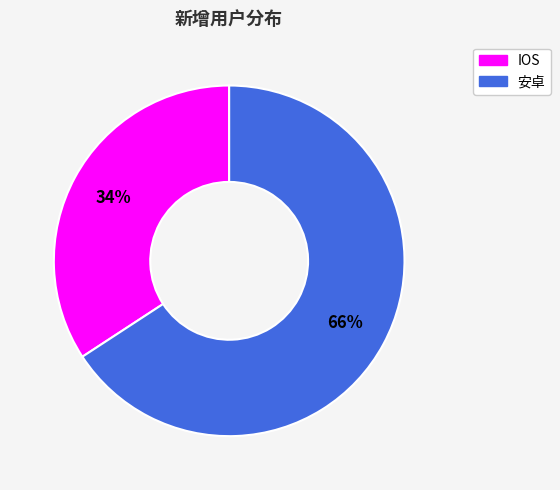

Does any single category account for the majority?

Yes